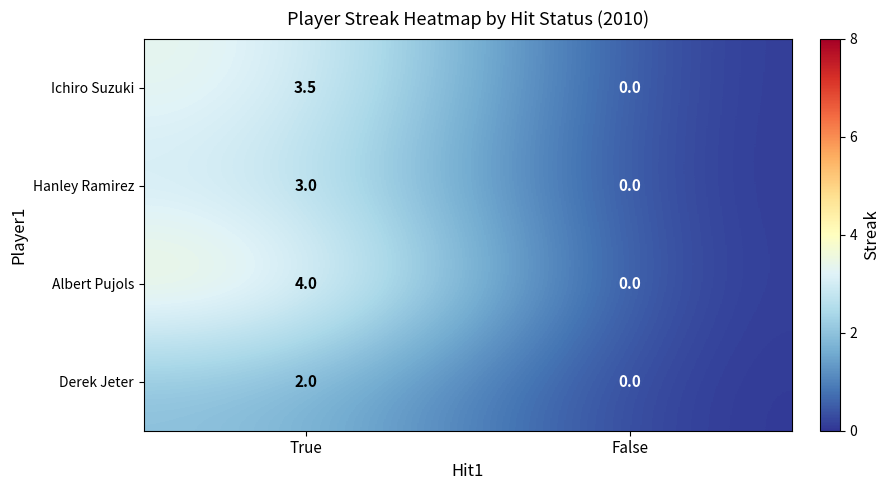

The value of Albert Pujols at True is 2.8. True or false?

False